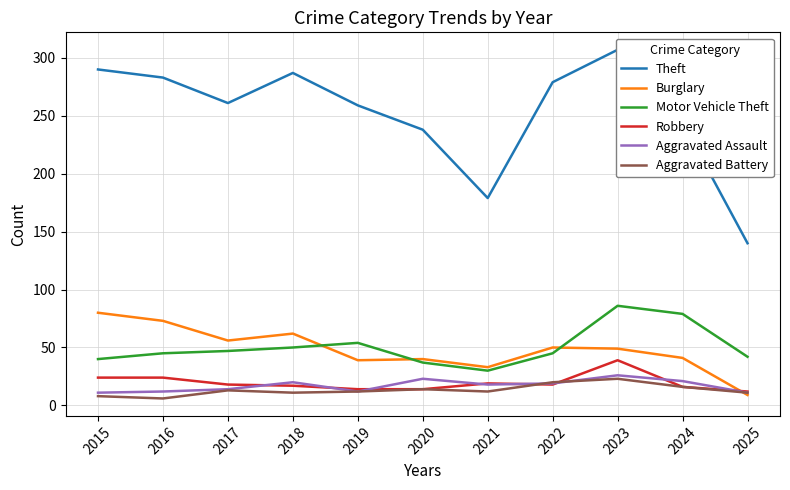

What are all the series names shown in the legend?

Theft, Burglary, Motor Vehicle Theft, Robbery, Aggravated Assault, Aggravated Battery